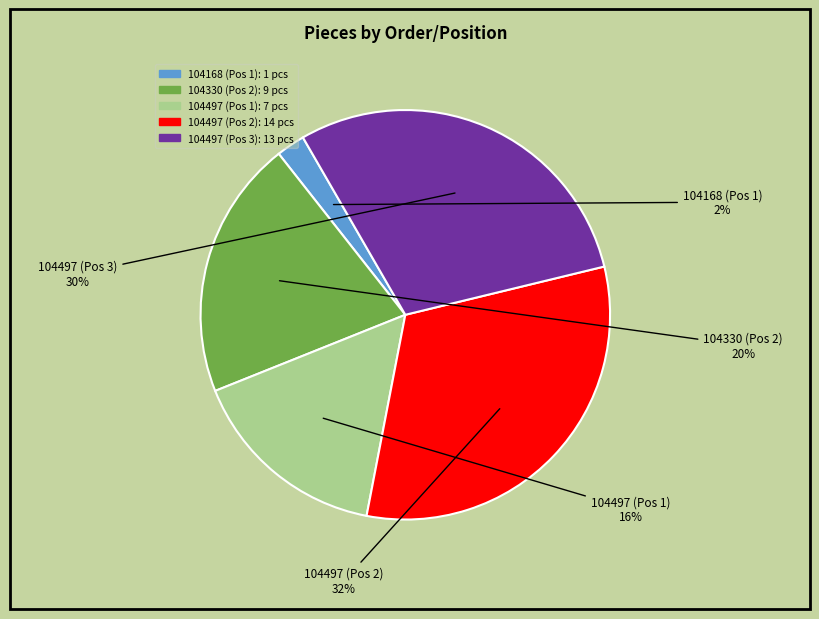

Is there a majority slice in this chart?

No